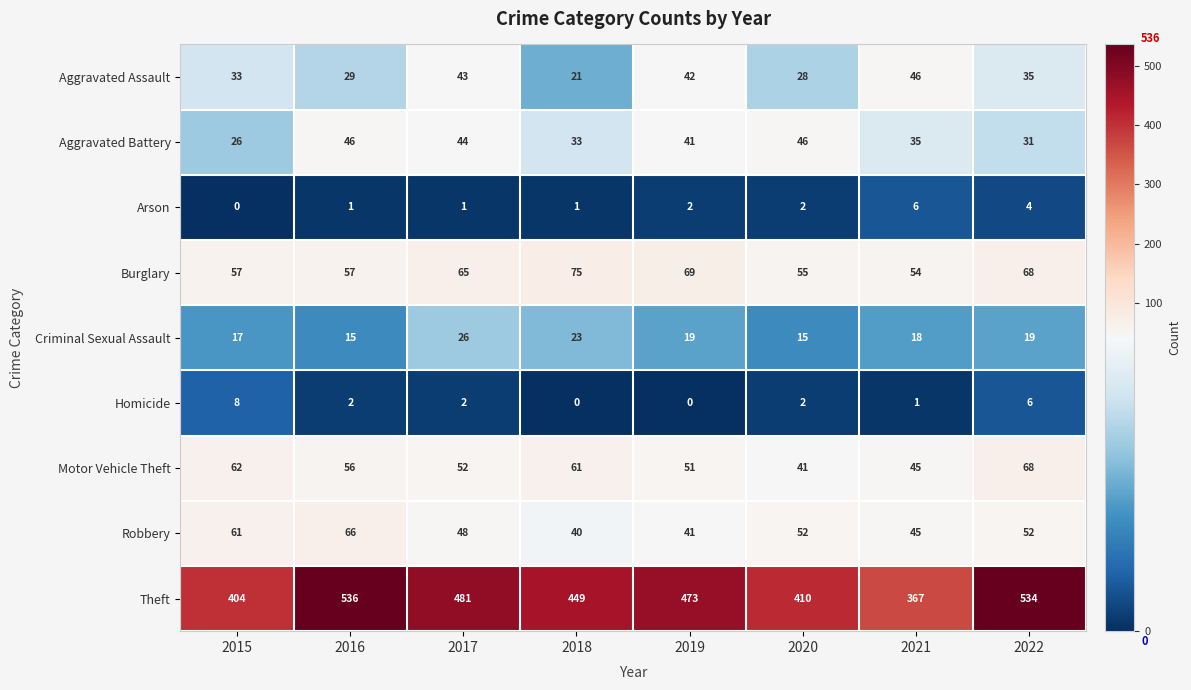

What is the sum of all Burglary values?

500